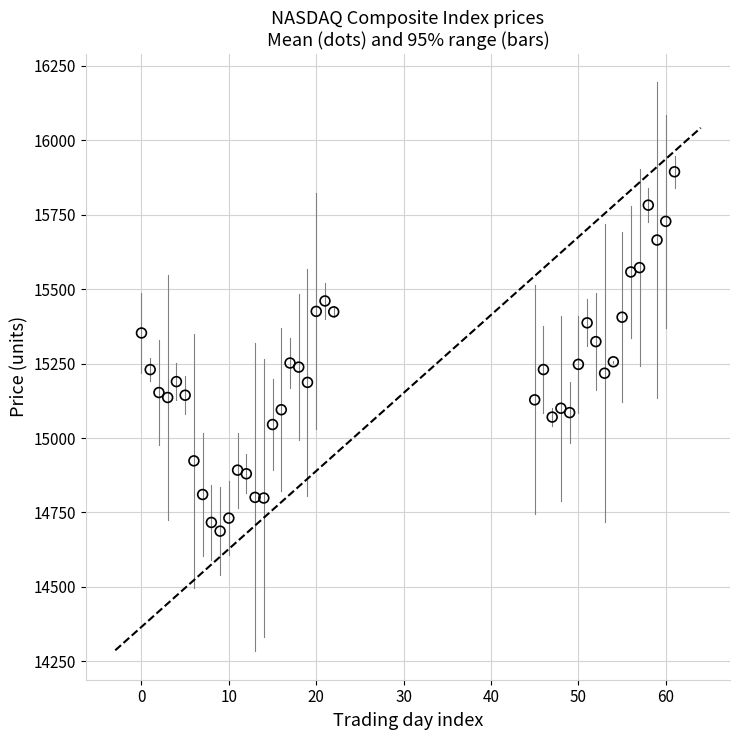

What is the range of Y values (max minus min)?

1206.1